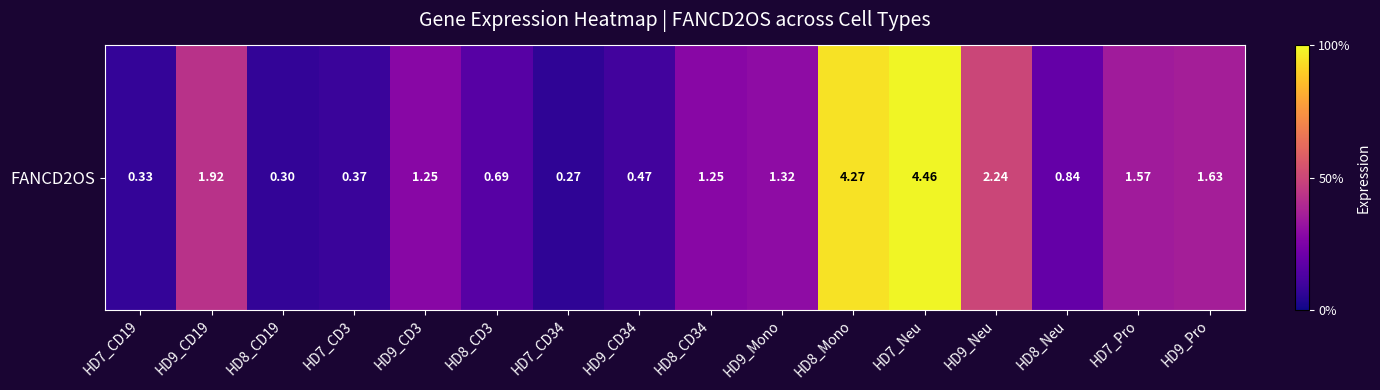

What is the approximate value at HD9_Neu?

2.2